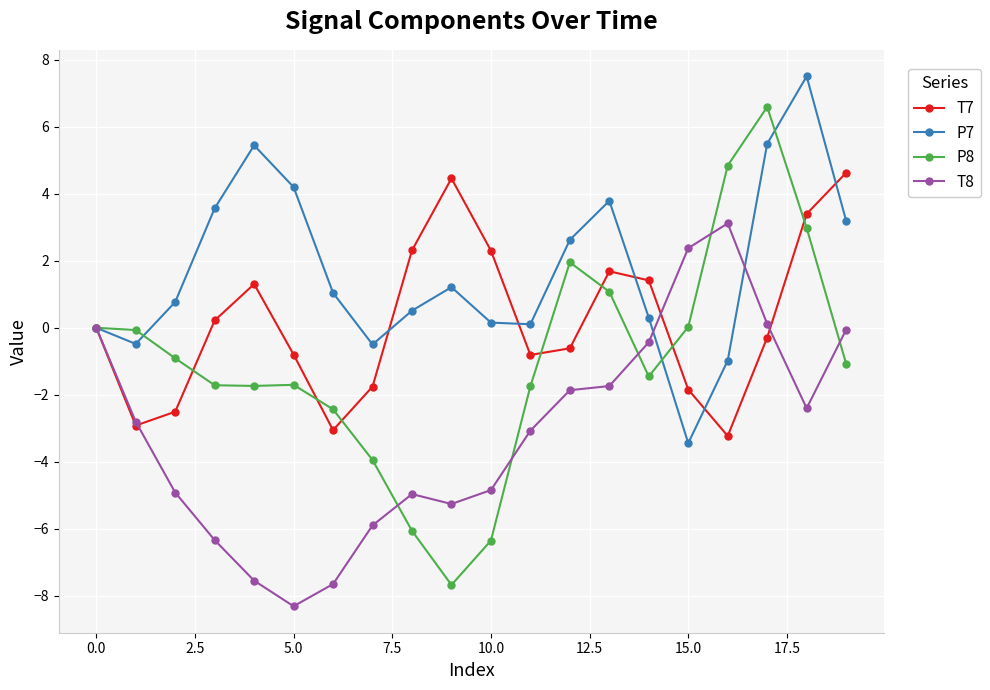

Which series has the largest total across all categories?

P7